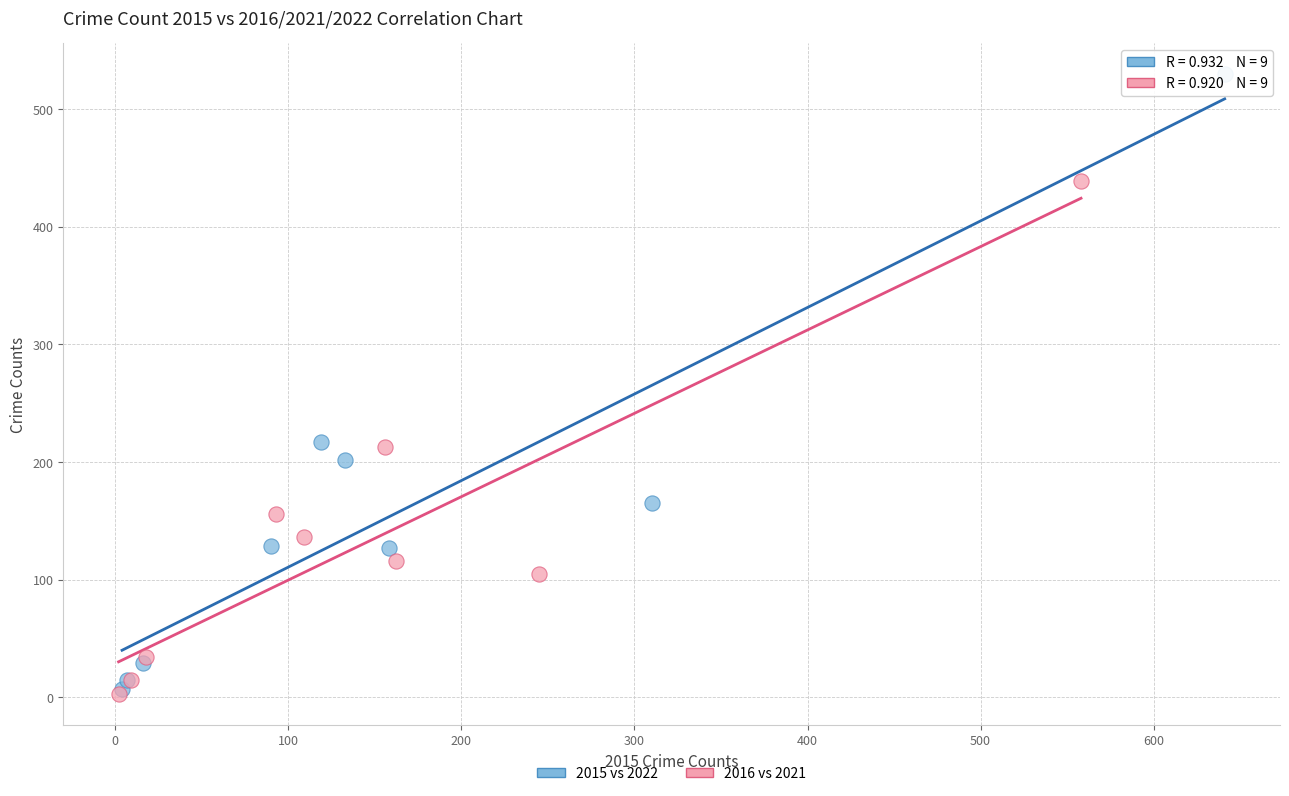

Which series contains the highest Y value?

2015 vs 2022